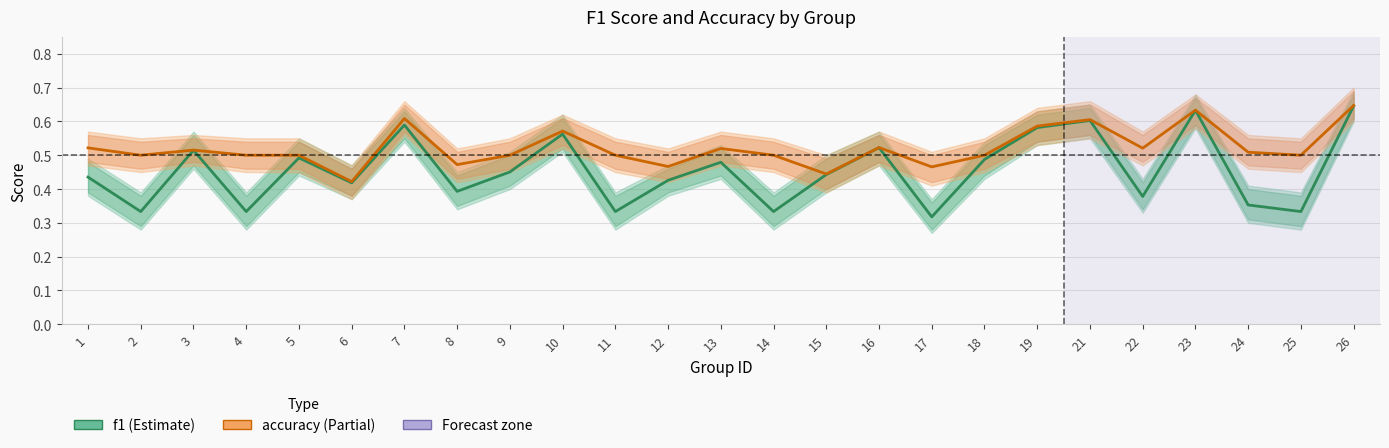

True or false: f1 and accuracy cross at least once.

False